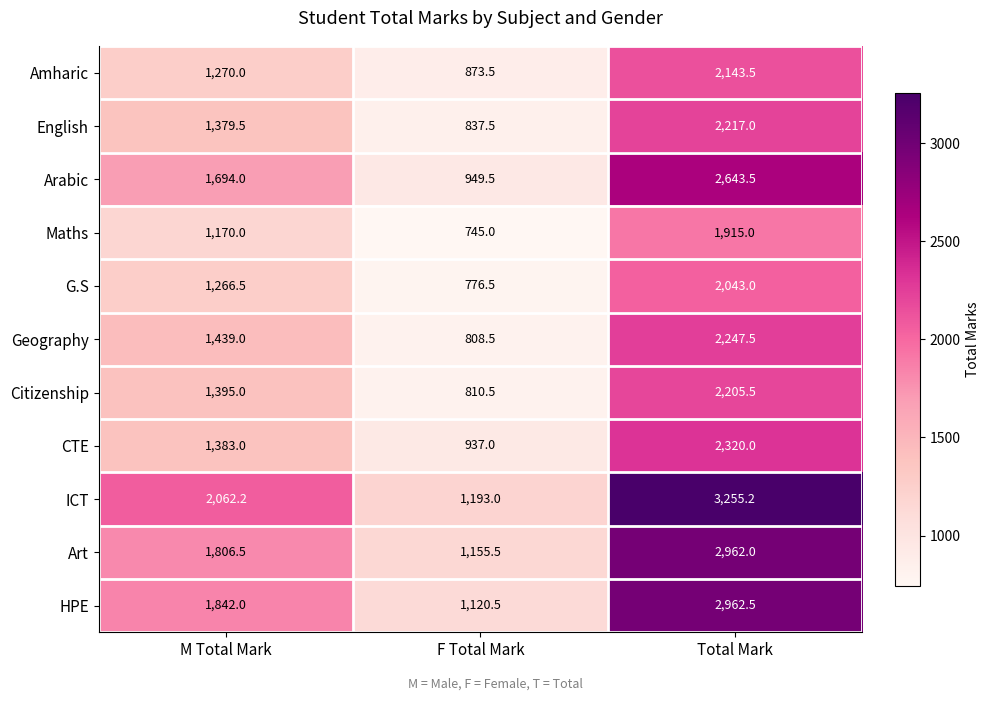

What is the total value across all series at M Total Mark?

16707.7